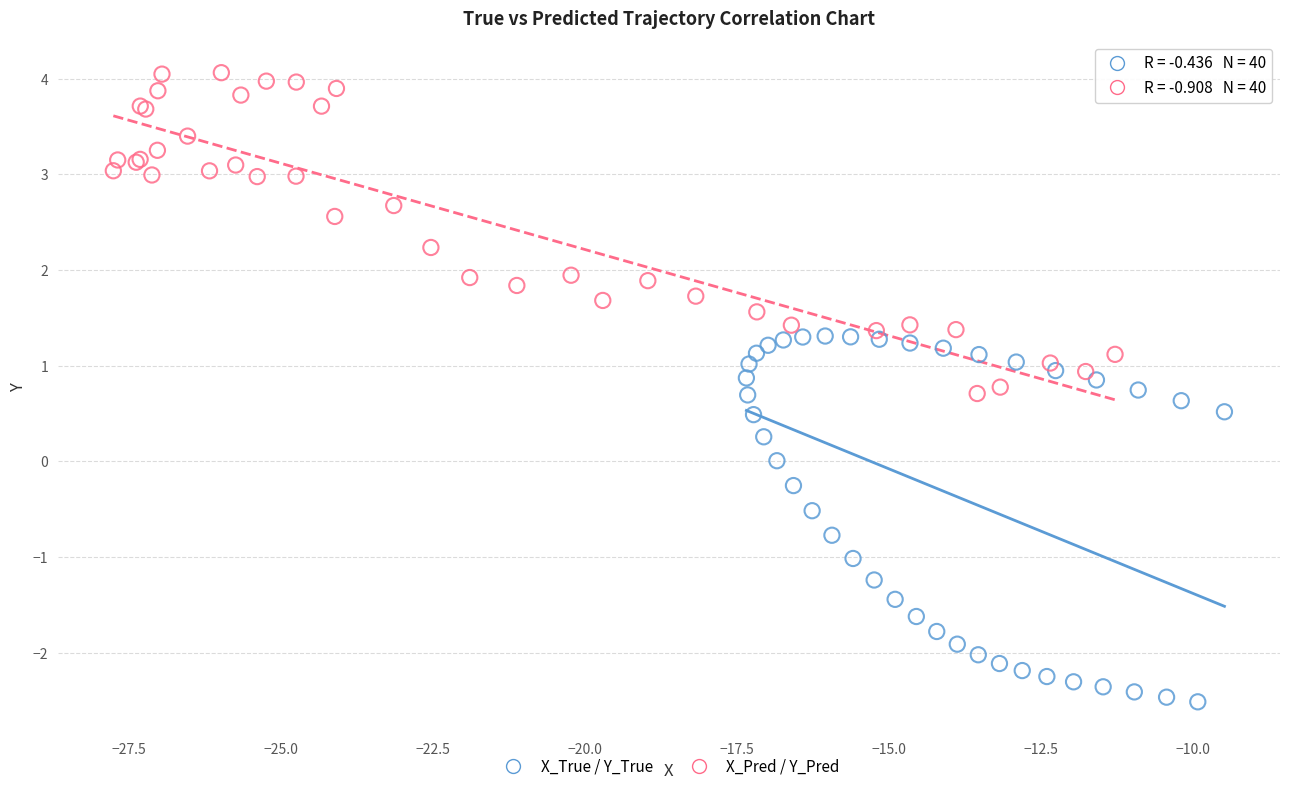

Which series reaches the maximum Y coordinate?

X_Pred / Y_Pred